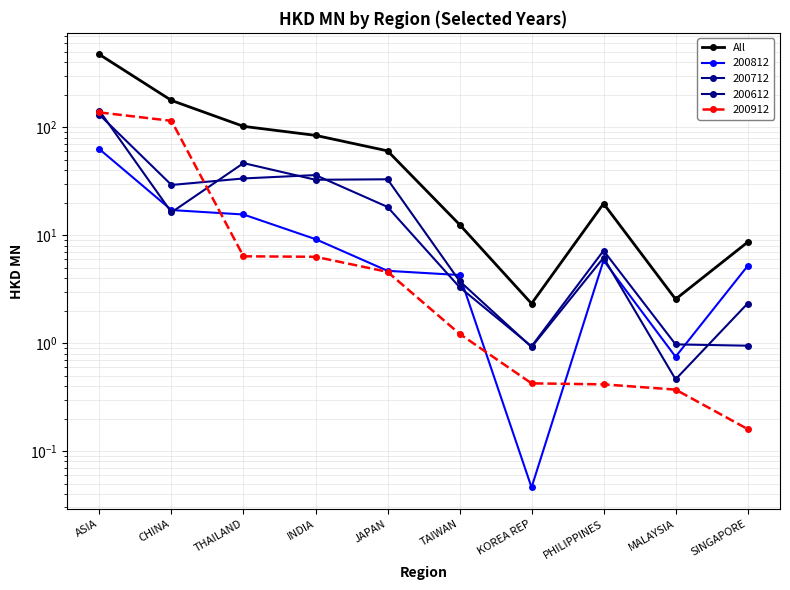

Is it true that the value at MALAYSIA is 2.6?

True